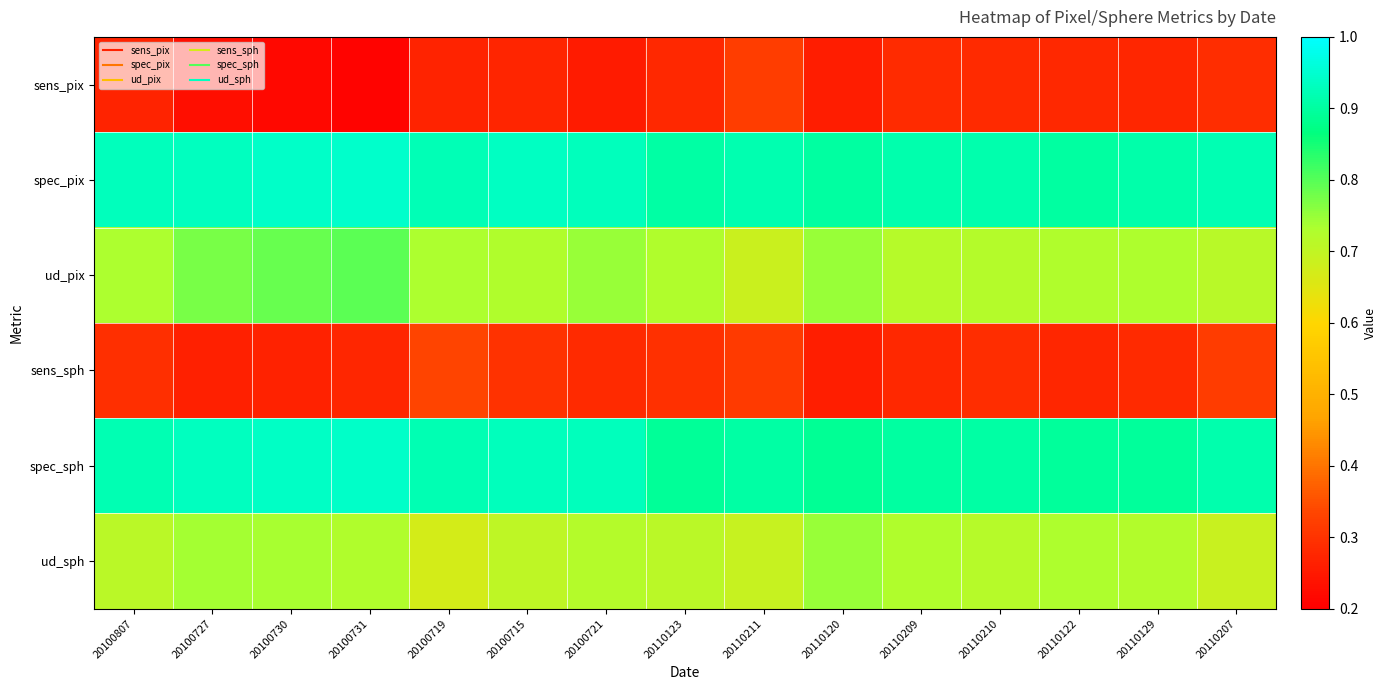

What is the minimum value shown in the chart?

0.2